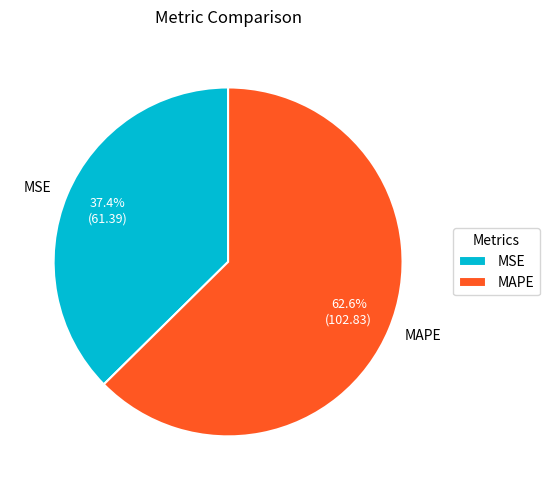

Which category accounts for the majority?

MAPE